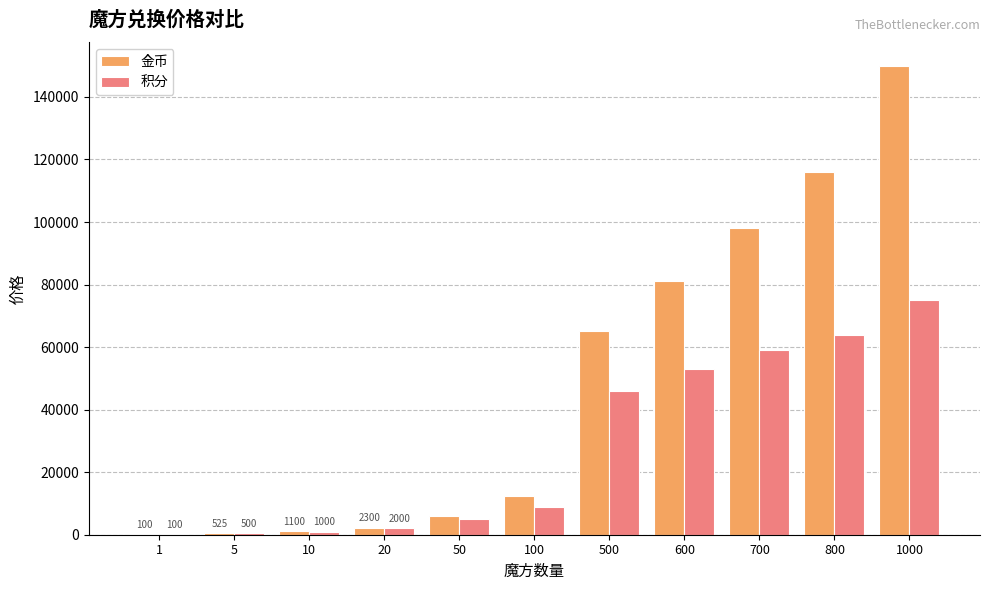

What is the maximum value shown in the chart?

150000